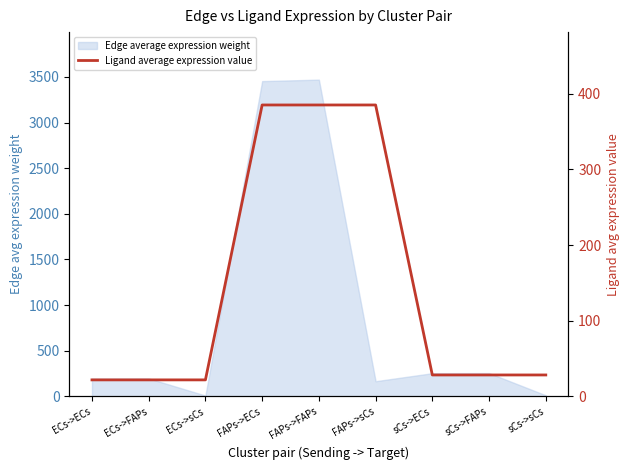

What position from the left is FAPs->FAPs?

5